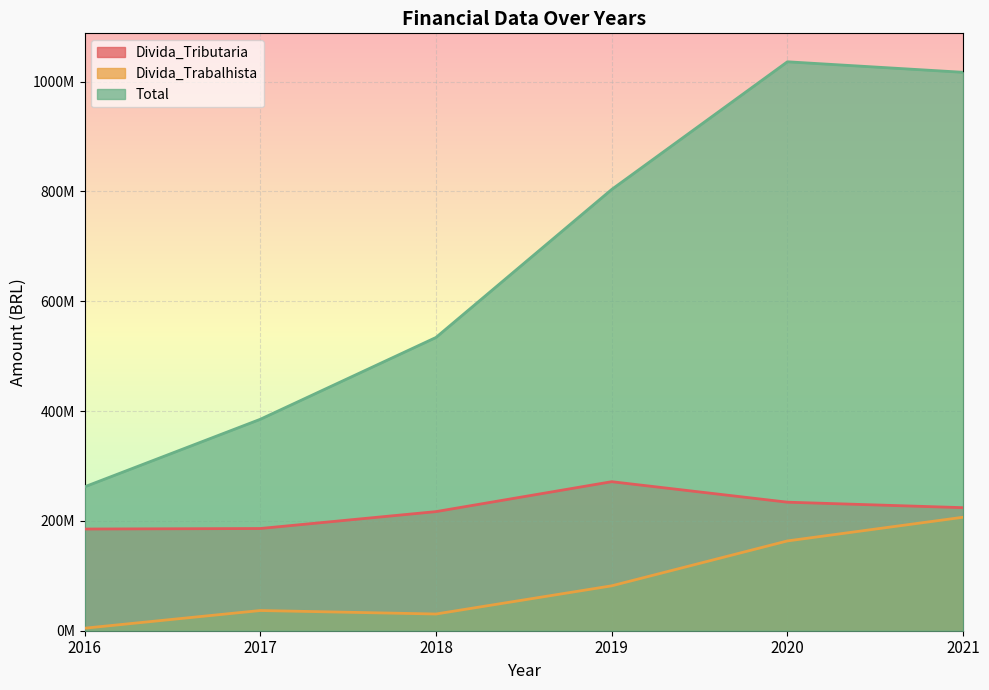

What is the sum of the Divida_Trabalhista values at 2020 and 2019?

245279953